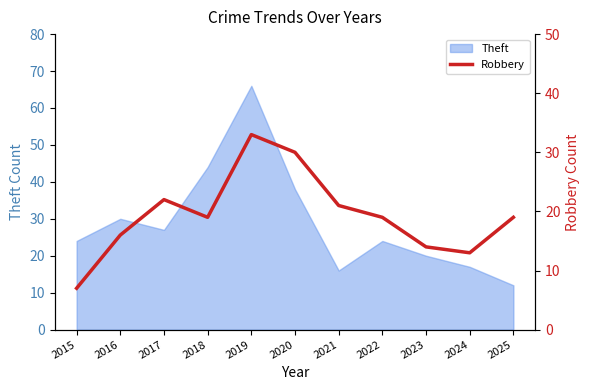

What is the minimum value for Theft?

12